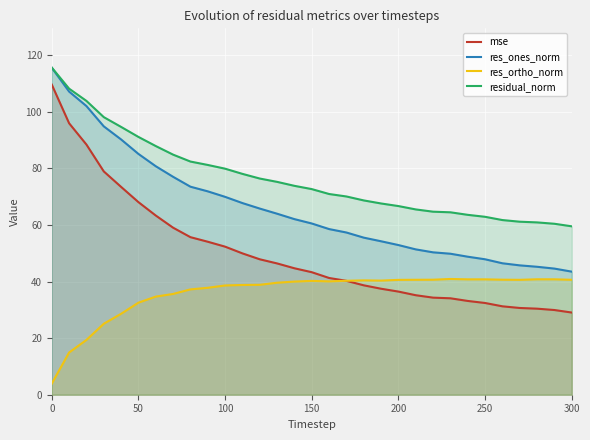

List the series in order of their overall mean, lowest first.

res_ortho_norm, mse, res_ones_norm, residual_norm